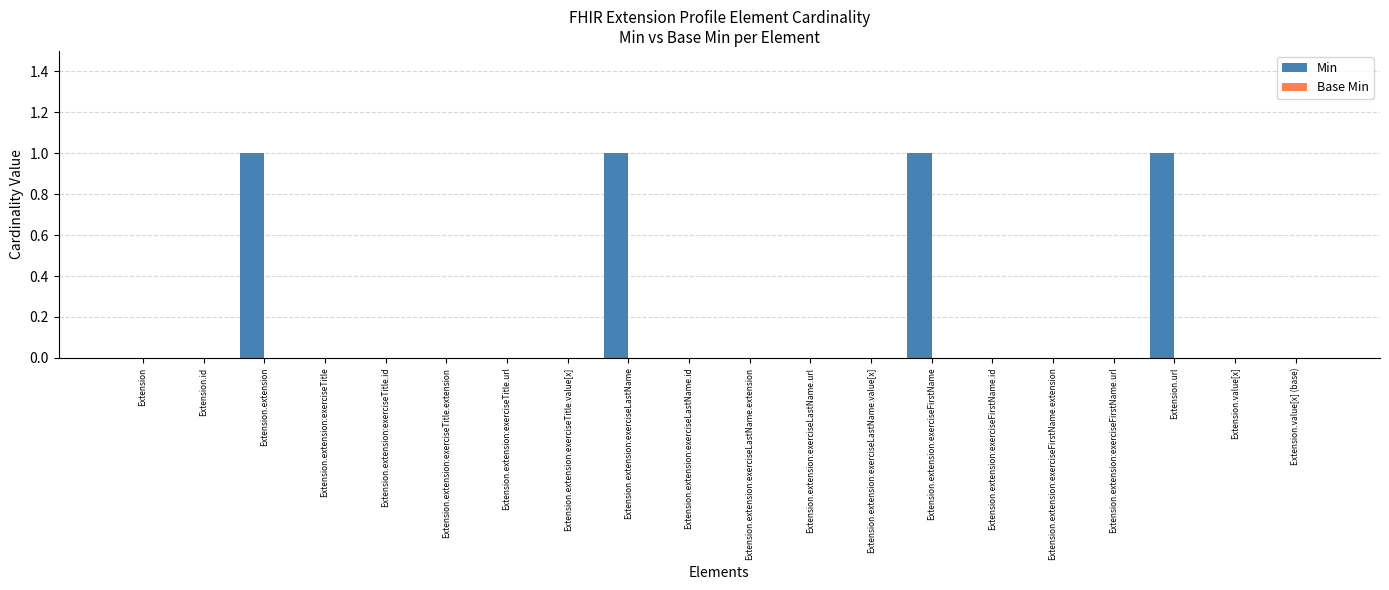

What is the sum of all values?

4